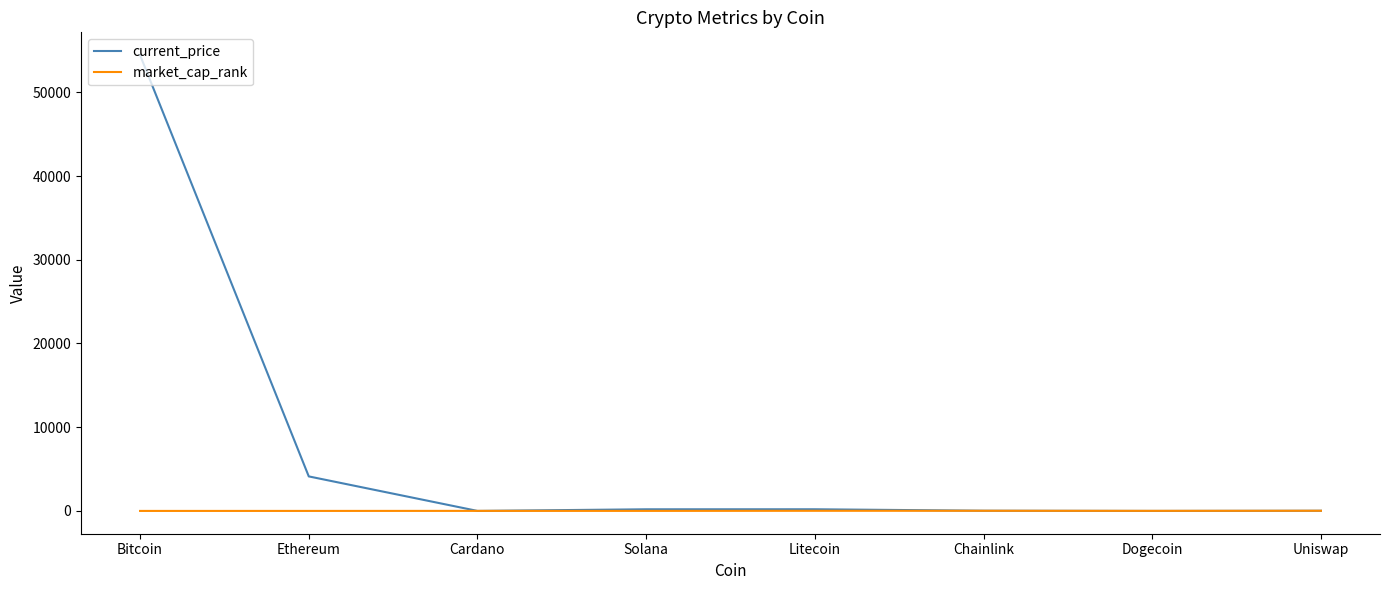

What is the difference between the highest and lowest values at Uniswap?

2.2